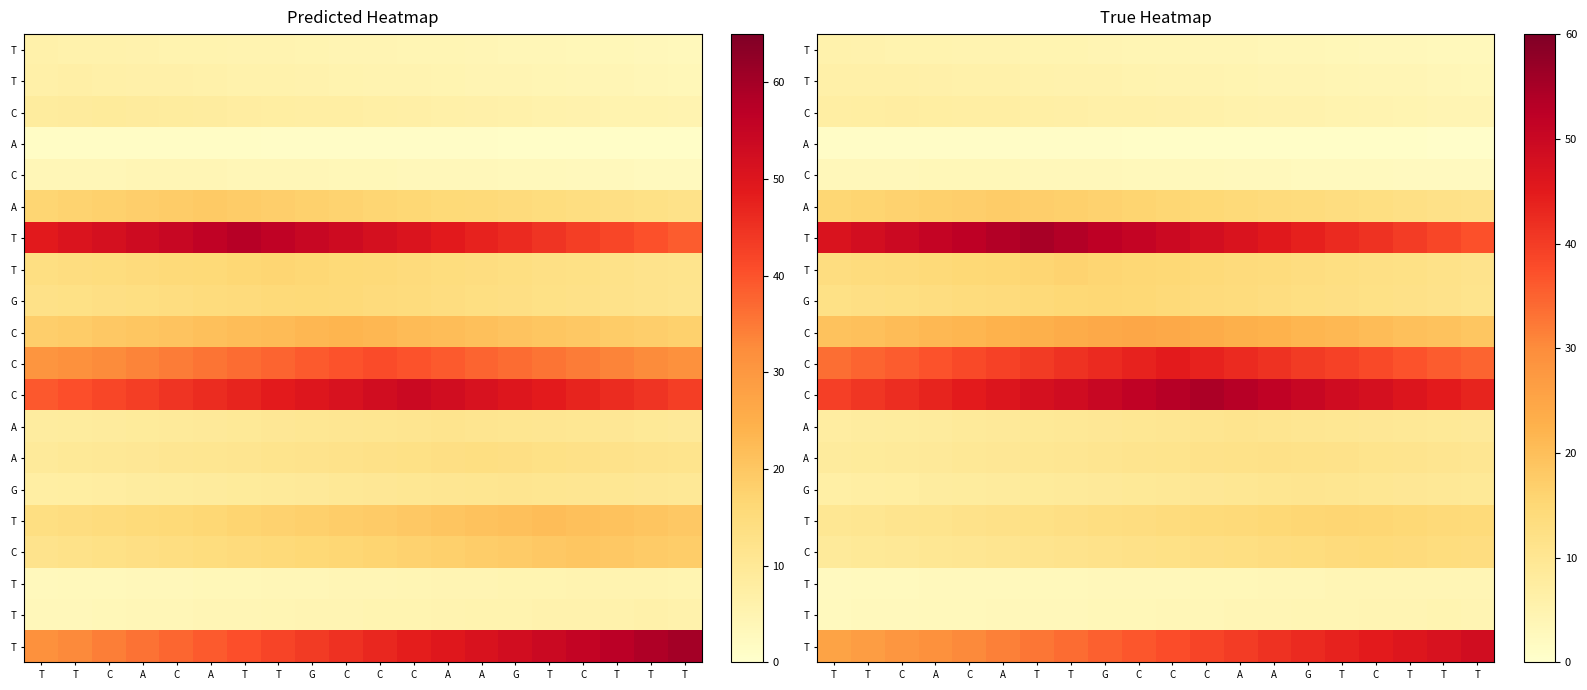

What is the difference between the highest and lowest values at T?

45.7